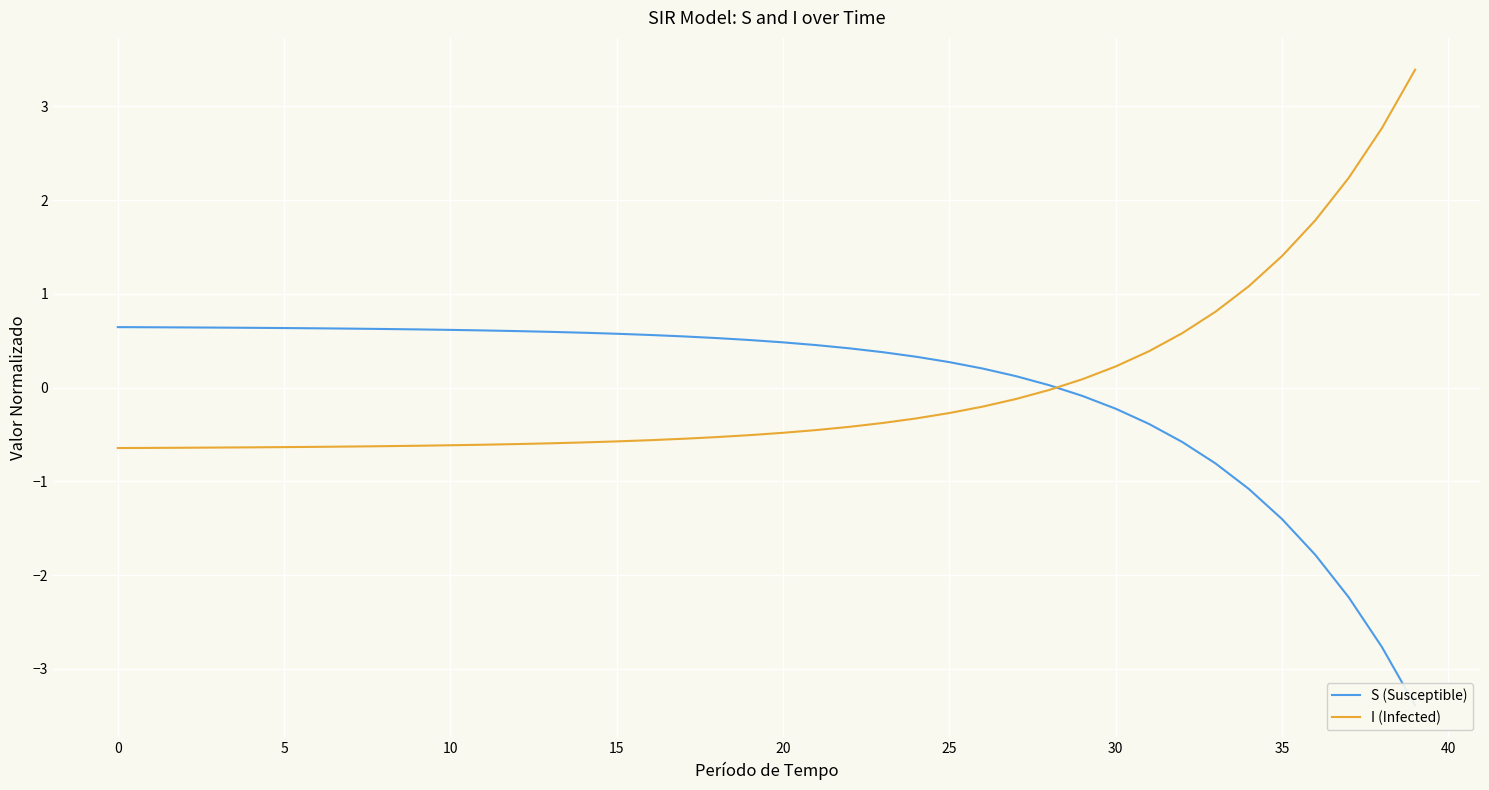

True or false: S (Susceptible) has more than 1 points higher than both neighbors.

False